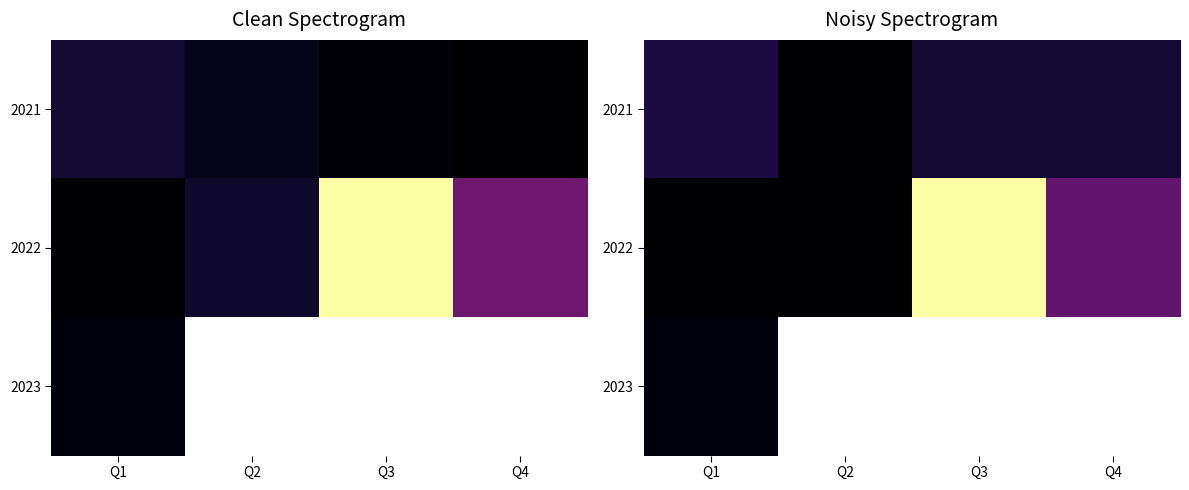

Between Q4 and Q2, which is larger?

Q4